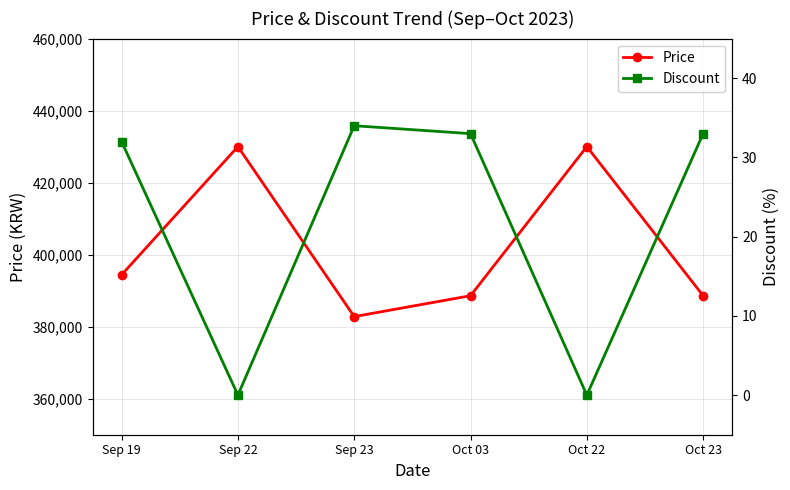

Does the chart display data point markers on the line(s)?

Yes